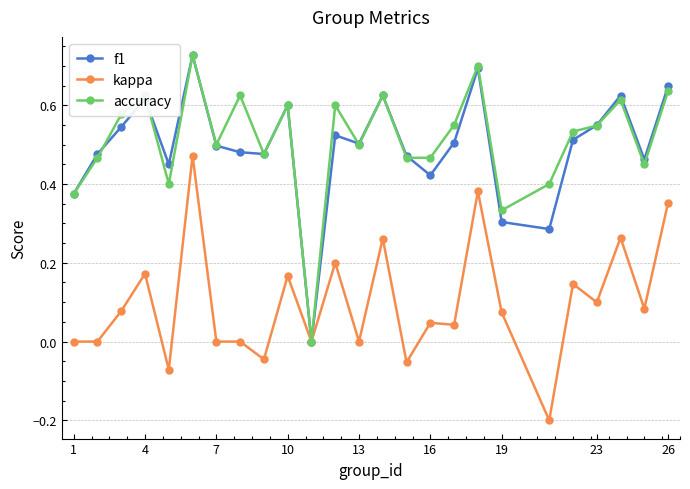

True or false: f1 has more than 2 interior local peaks.

True